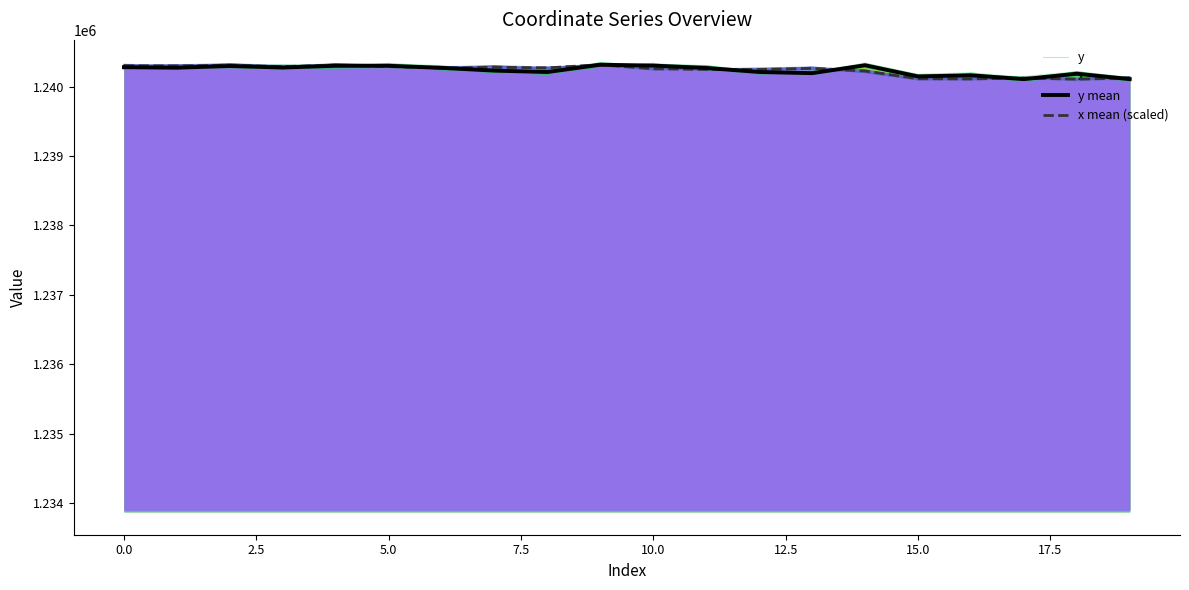

What is the value of the y mean point at the 20th from the left?

1240105.9